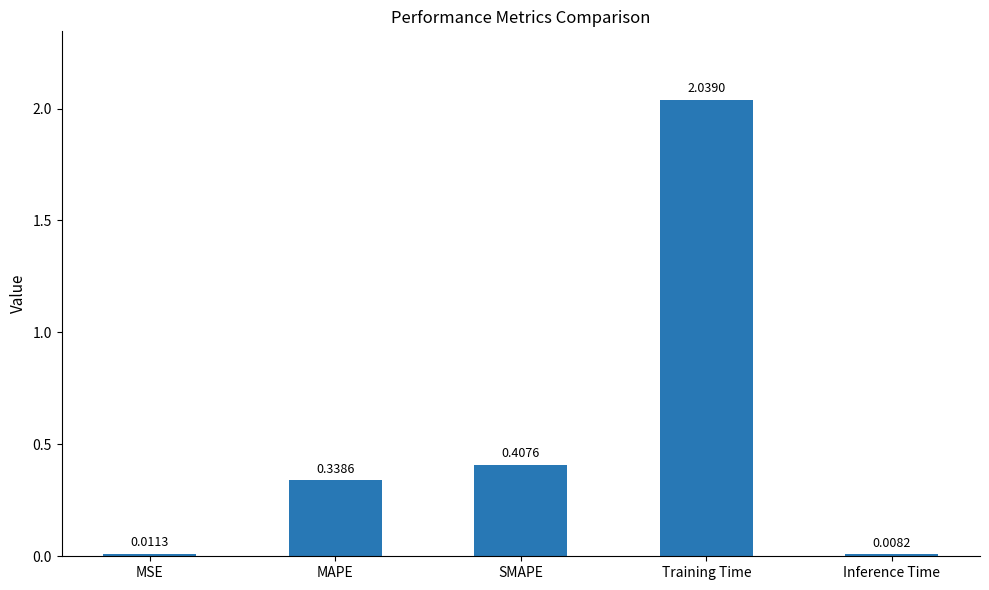

True or false: the data shows 0.6 at SMAPE.

False